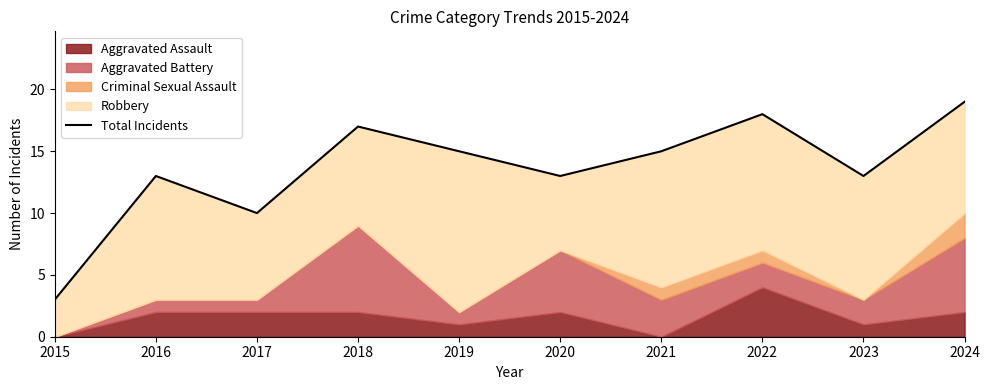

True or false: there are more than 0 points higher than both neighbors.

True